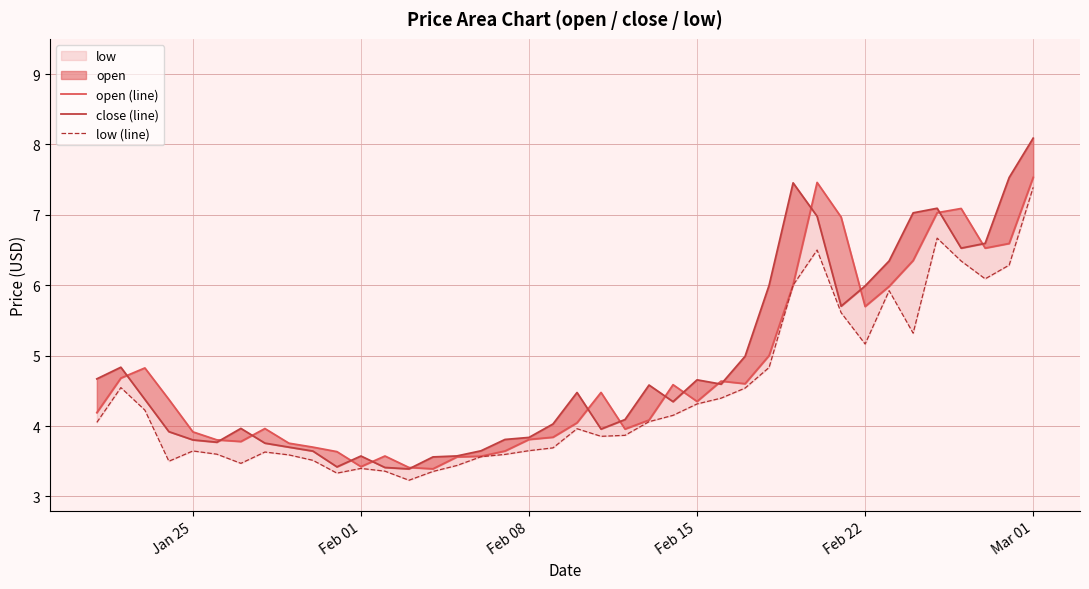

True or false: open (line) and low (line) intersect in this chart.

False